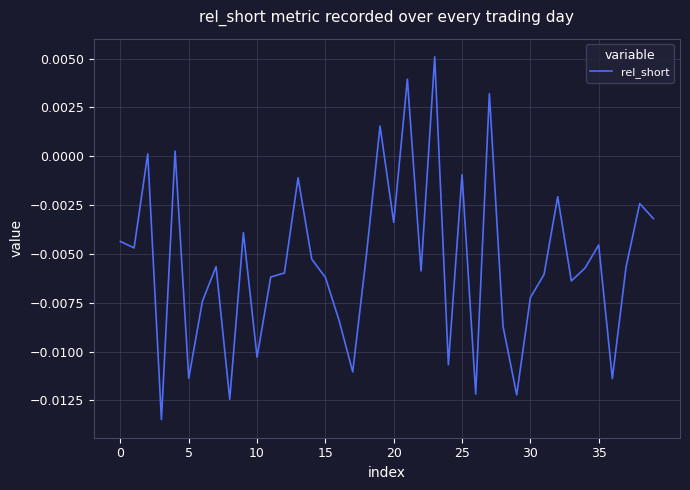

True or false: there are more than 2 points higher than both neighbors.

True